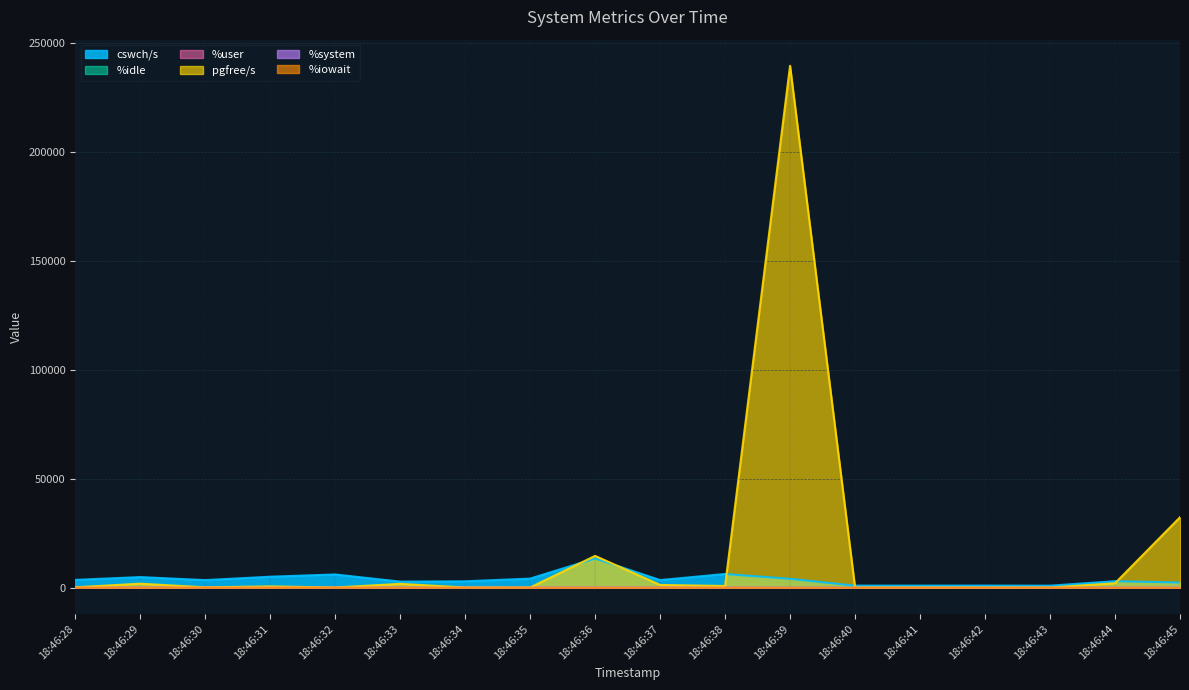

At how many categories does at least one series exceed 95787?

1